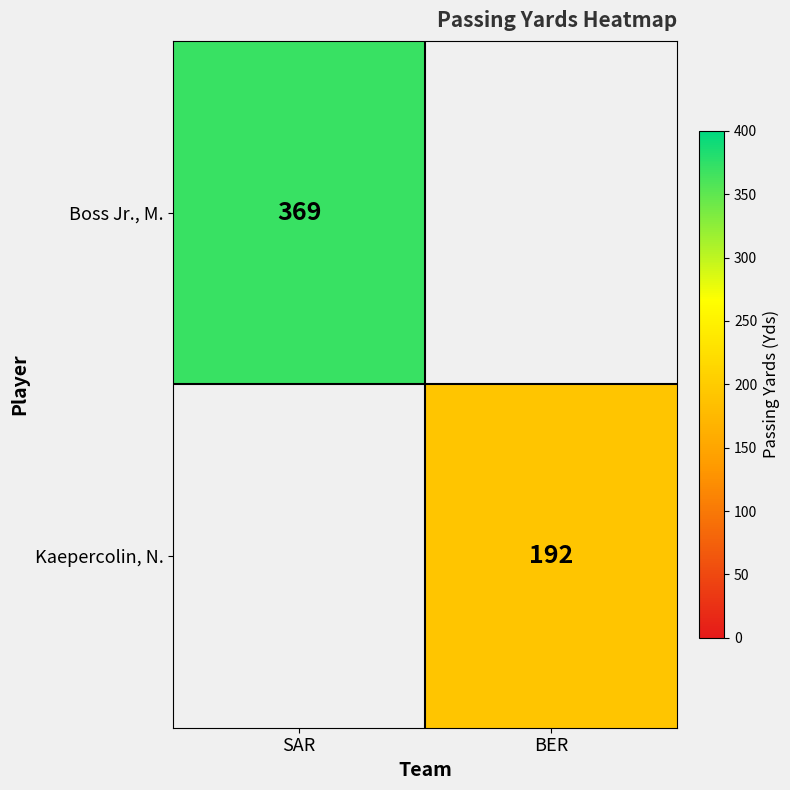

True or false: Boss Jr., M. has a value of 369 at SAR.

True